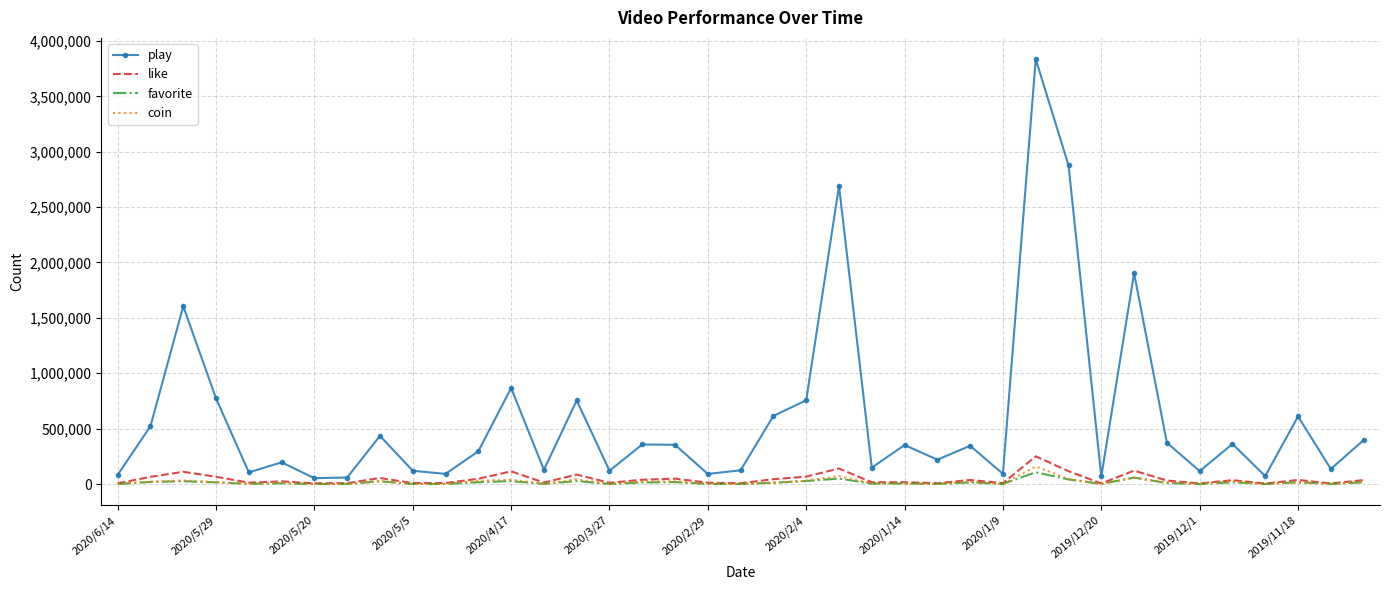

Which series has the largest range (max minus min)?

play